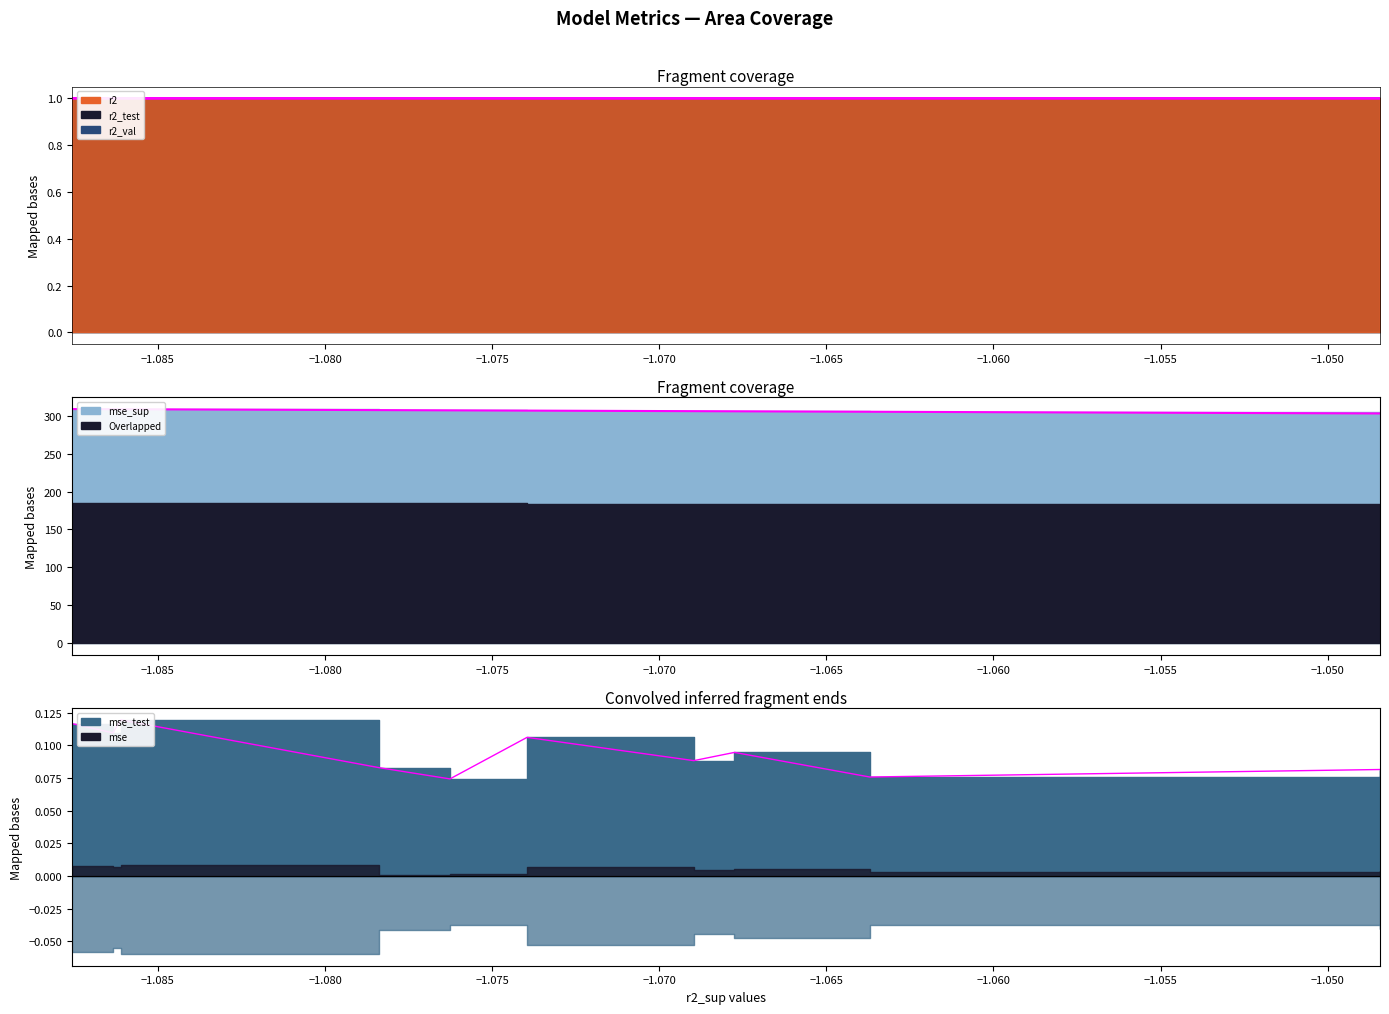

True or false: r2_val and mse_sup cross at least once.

False